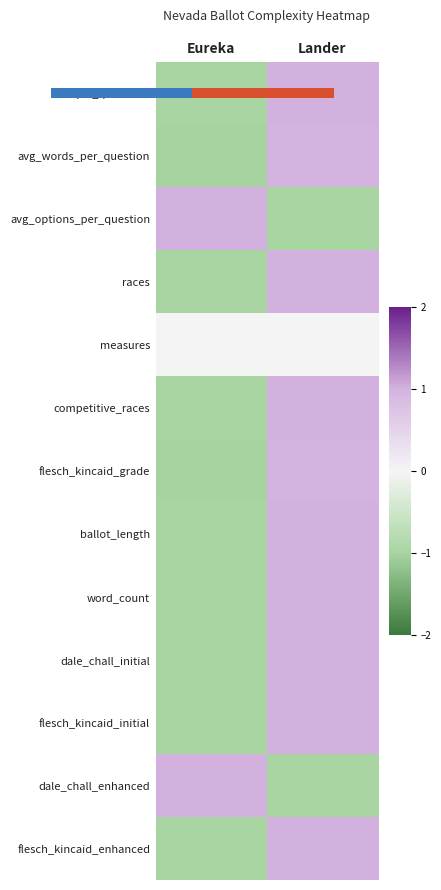

Between Eureka and Lander, which series saw the biggest shift?

unique_questions